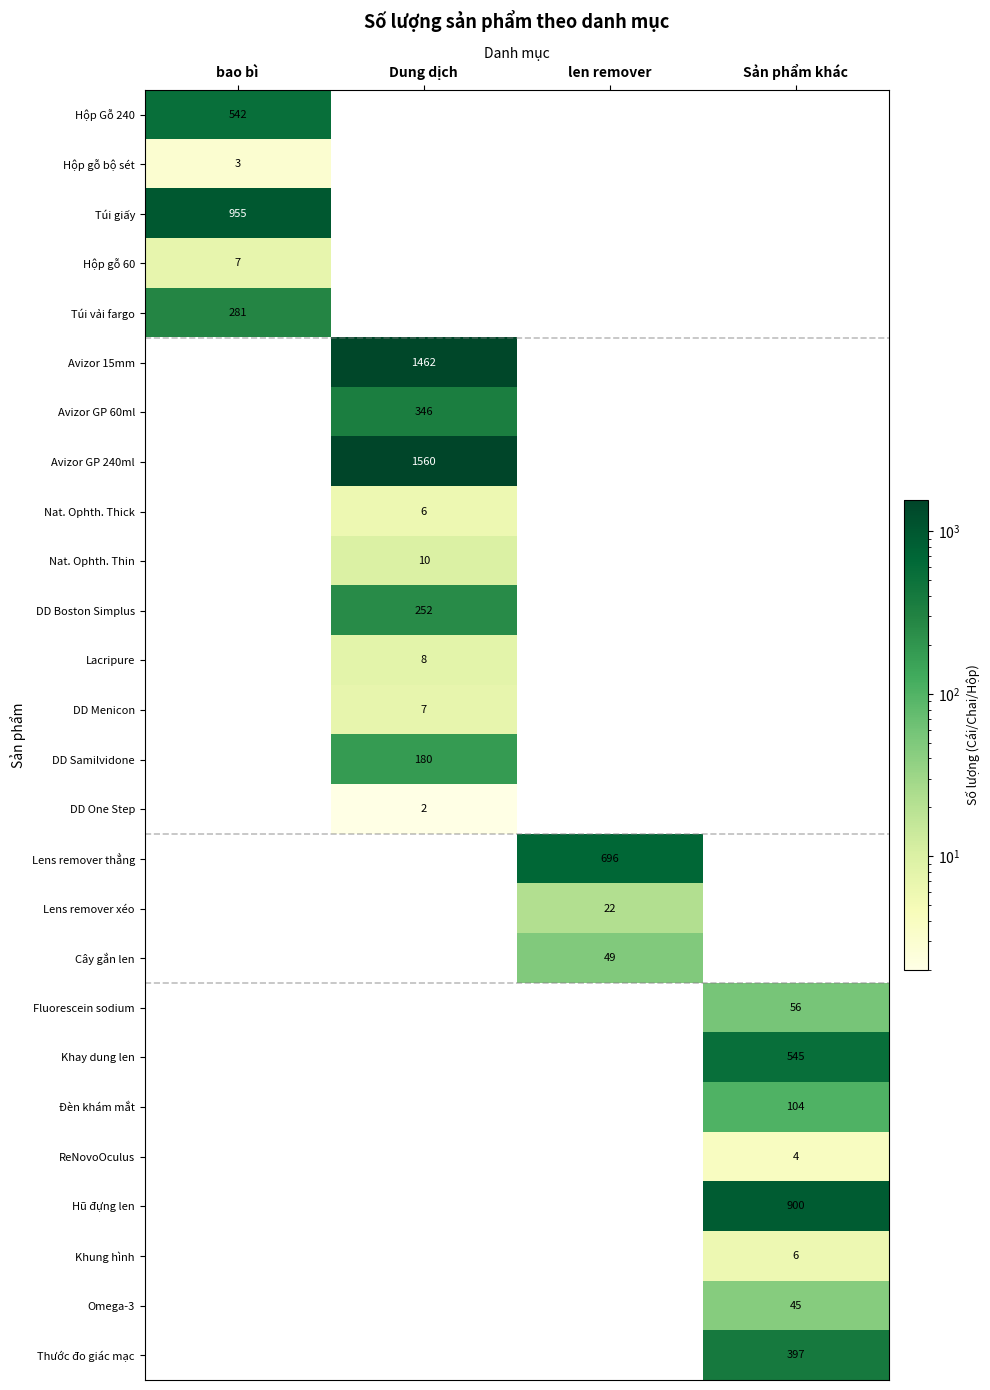

Is the value of Túi giấy at bao bì greater than the value of Túi vải fargo at bao bì?

Yes